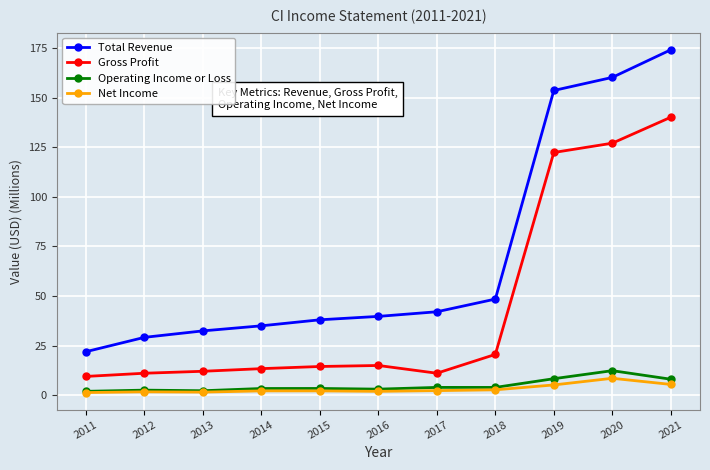

At which category is the sum across all series the highest?

2021